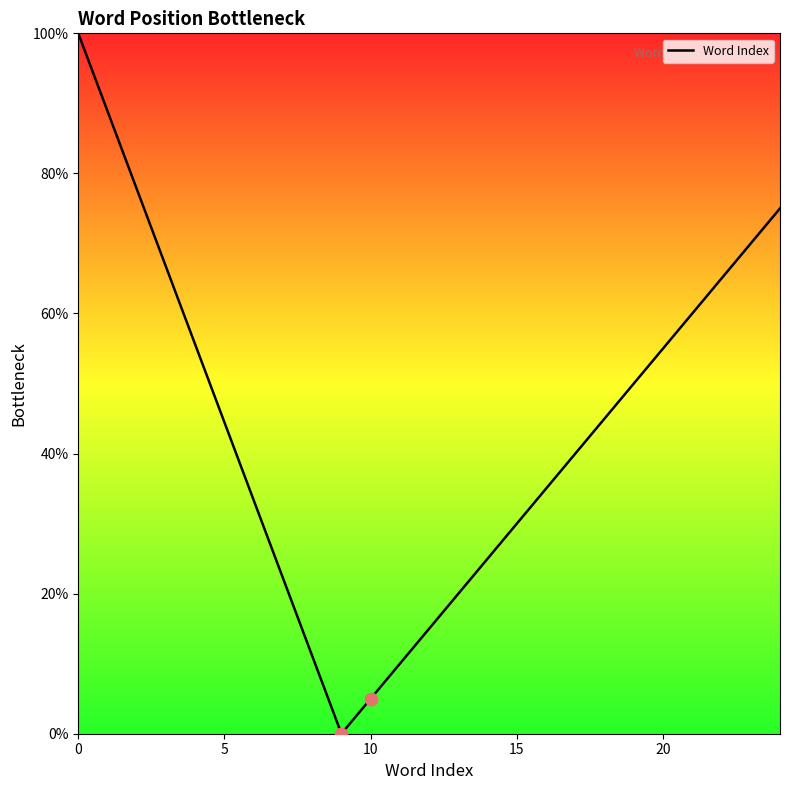

What is the difference between the maximum and minimum values?

100.0